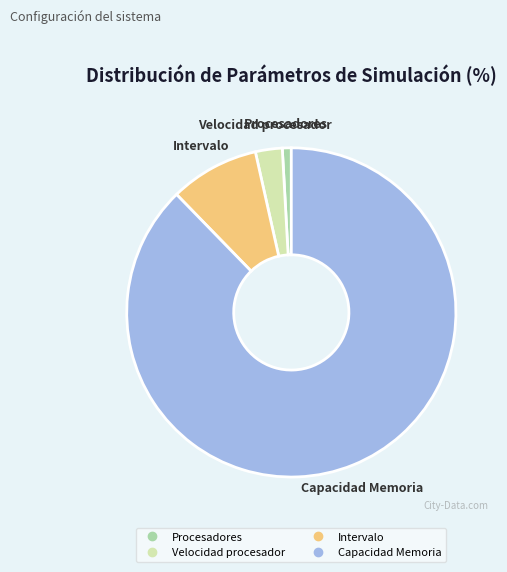

Which category has the smallest portion of the pie?

Procesadores